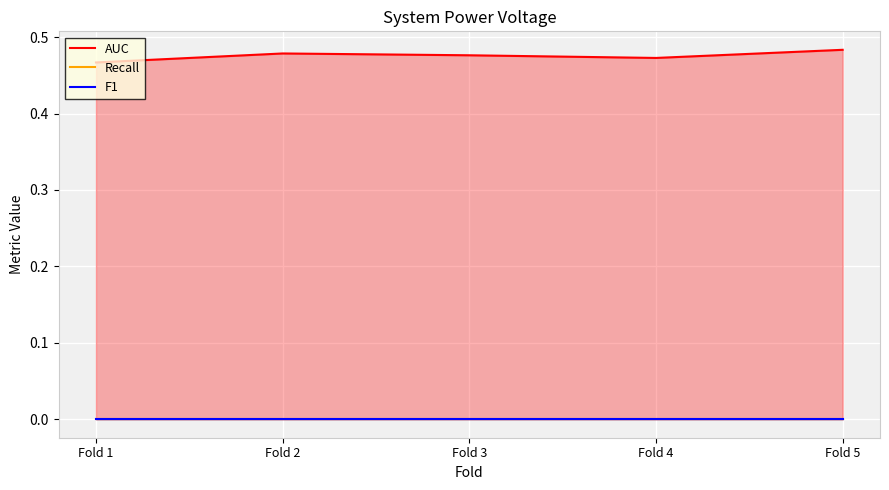

Reading right to left, what are all the values shown in this chart?

AUC: 0.5	0.5	0.5	0.5	0.5
Recall: 0.0	0.0	0.0	0.0	0.0
F1: 0.0	0.0	0.0	0.0	0.0